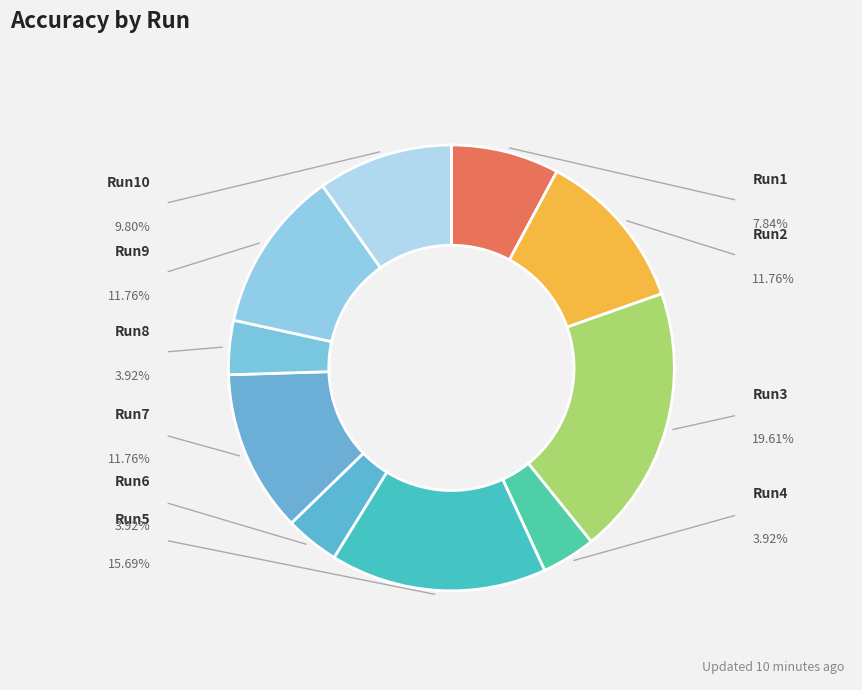

Rank the categories by value from highest to lowest.

Run3, Run5, Run2, Run7, Run9, Run10, Run1, Run4, Run6, Run8